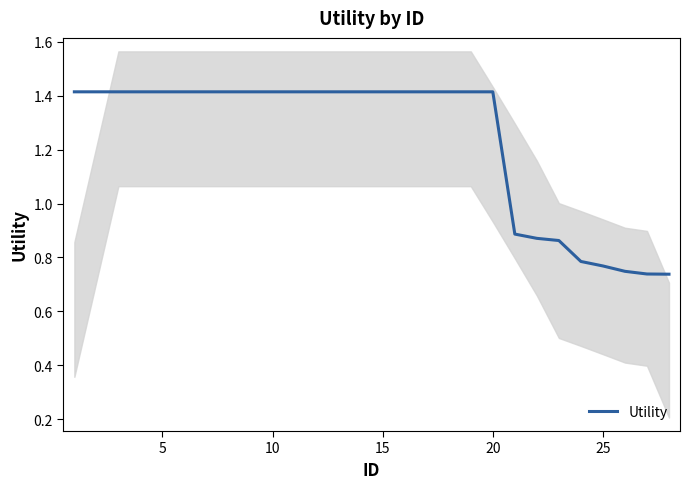

How many data points are less than 1?

8